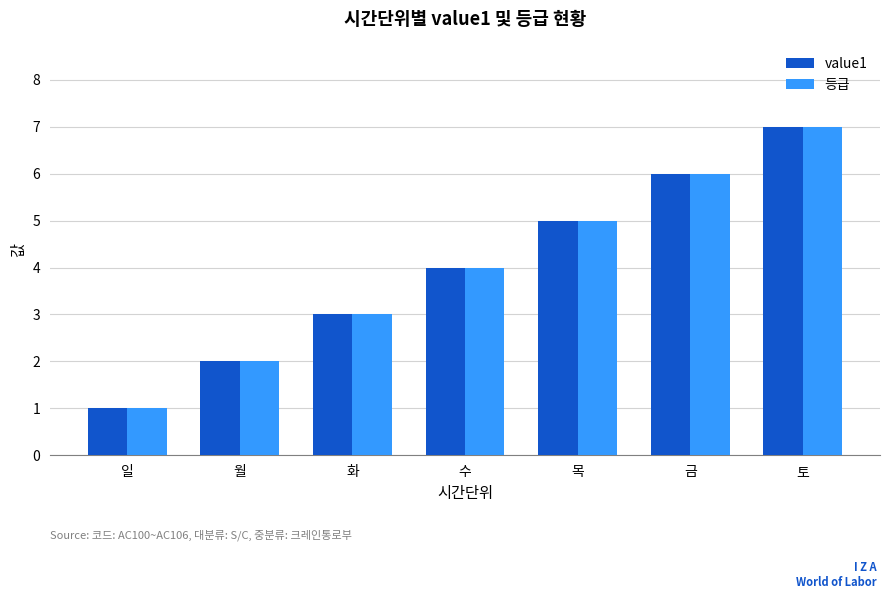

The 등급 series shows 5 at 목. True or false?

True